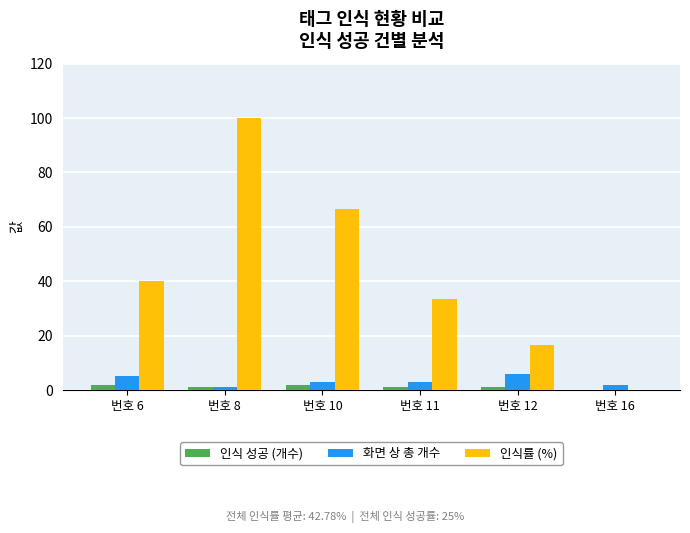

What is the total value across all series at 번호 8?

102.0